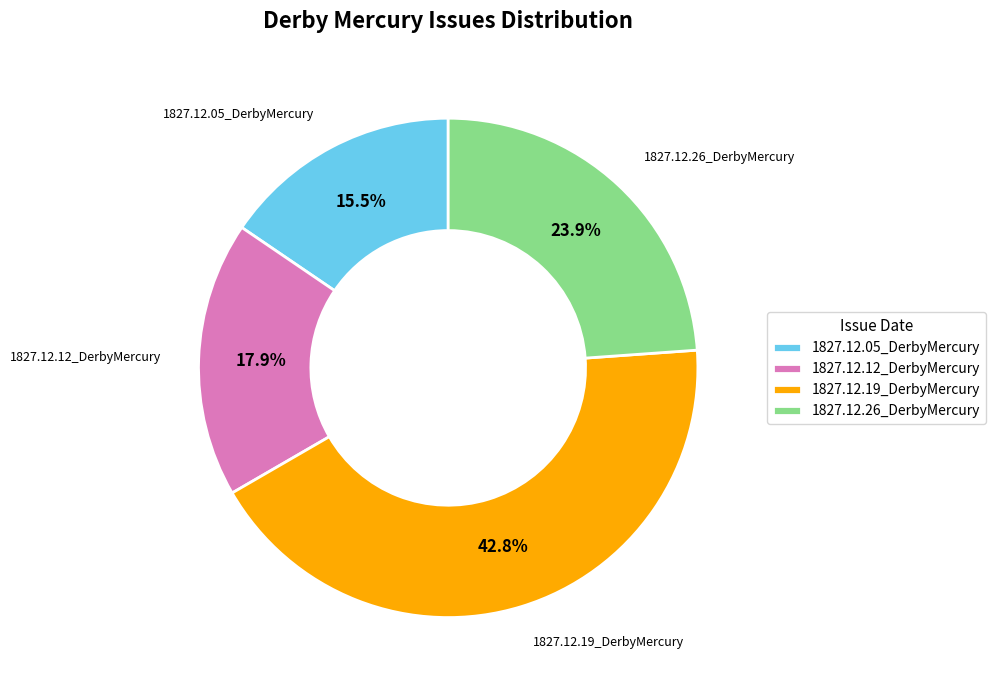

Is there any slice that represents more than half of the pie?

No